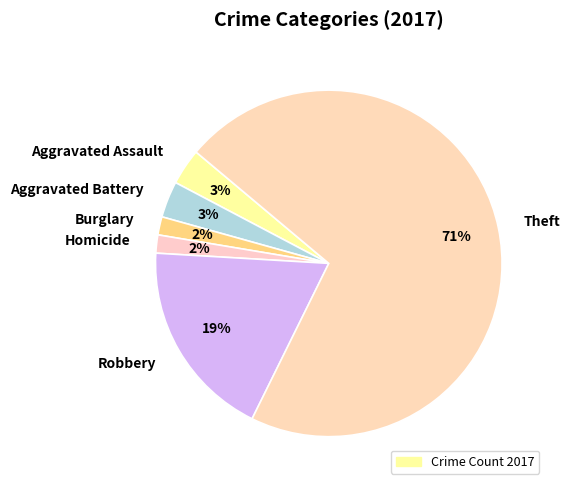

To the nearest percent, what percentage of the pie is Aggravated Battery?

3%